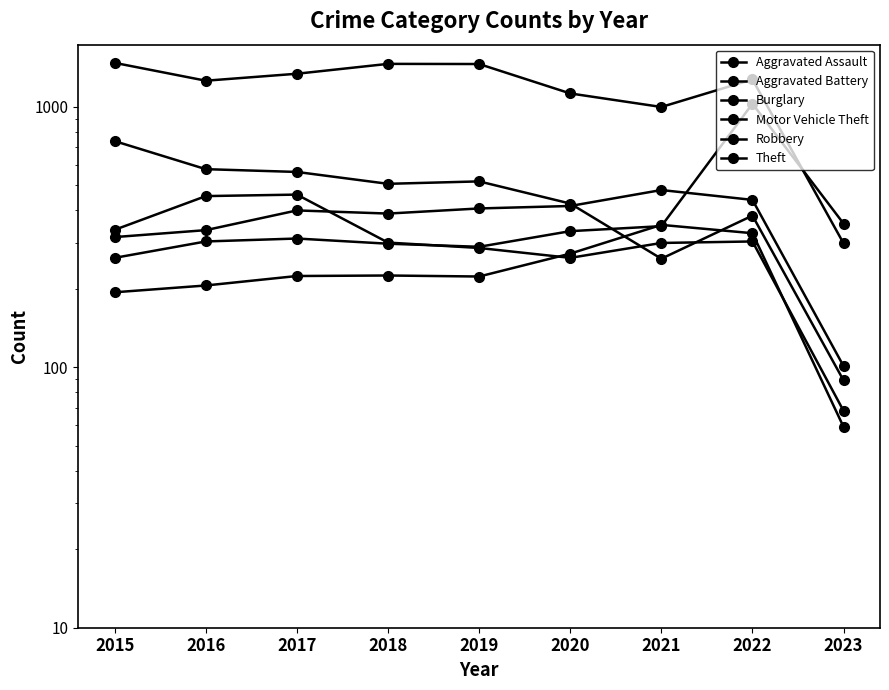

What is the total value across all series at 2020?

2835